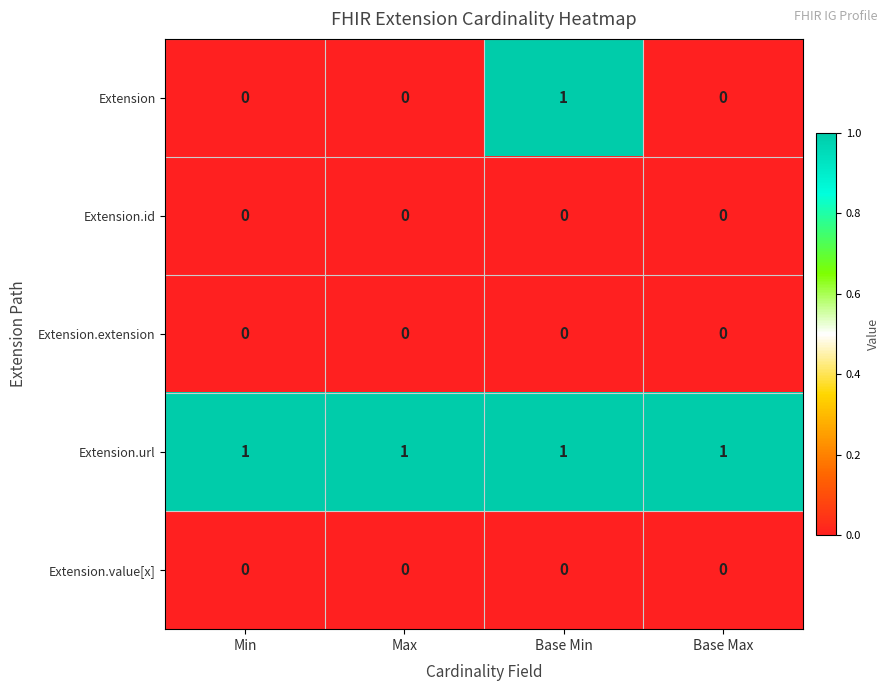

At how many categories does at least one series exceed 0?

4